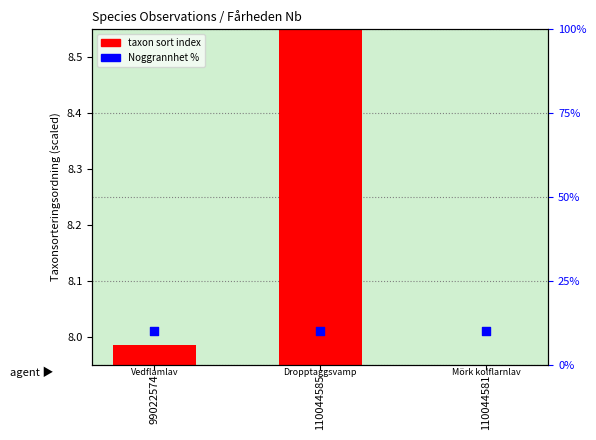

At how many categories does at least one series exceed 8?

3